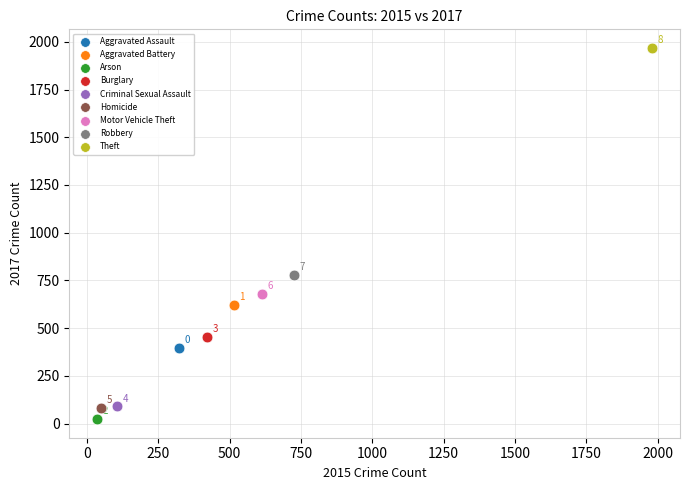

Which series reaches the minimum Y coordinate?

Arson